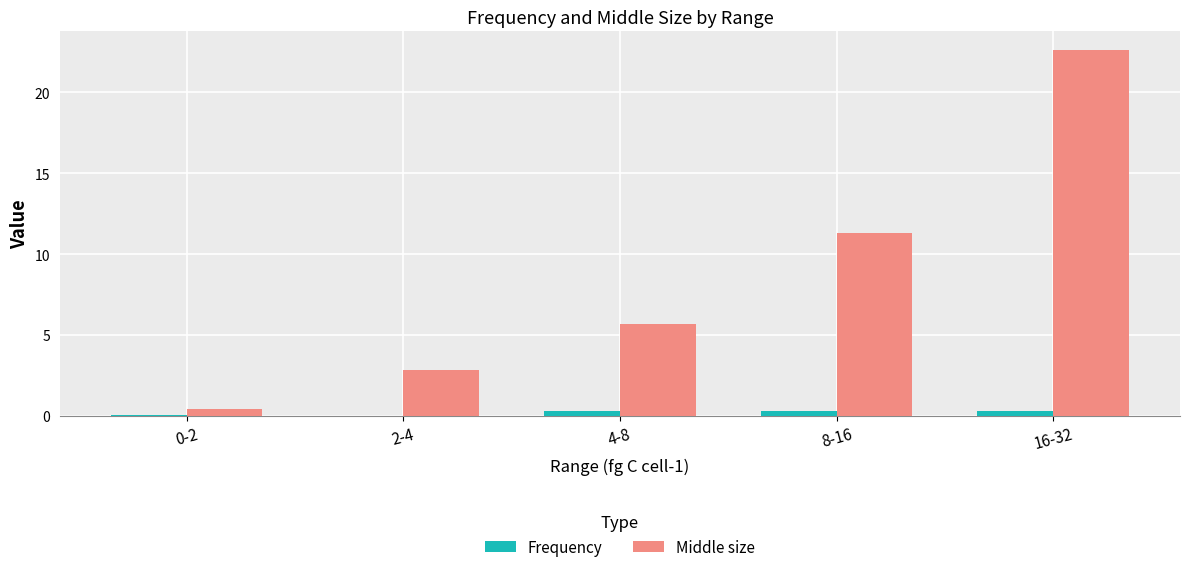

True or false: Middle size has a value of 22.6 at 16-32.

True